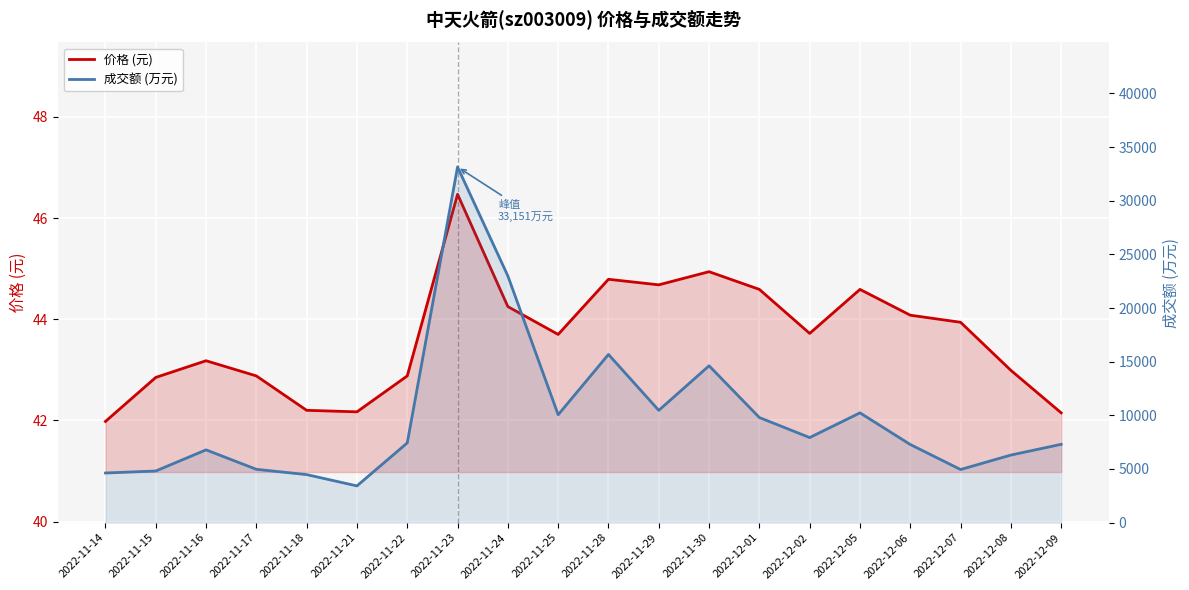

True or false: 价格 (元) and 成交额 (万元) intersect in this chart.

False